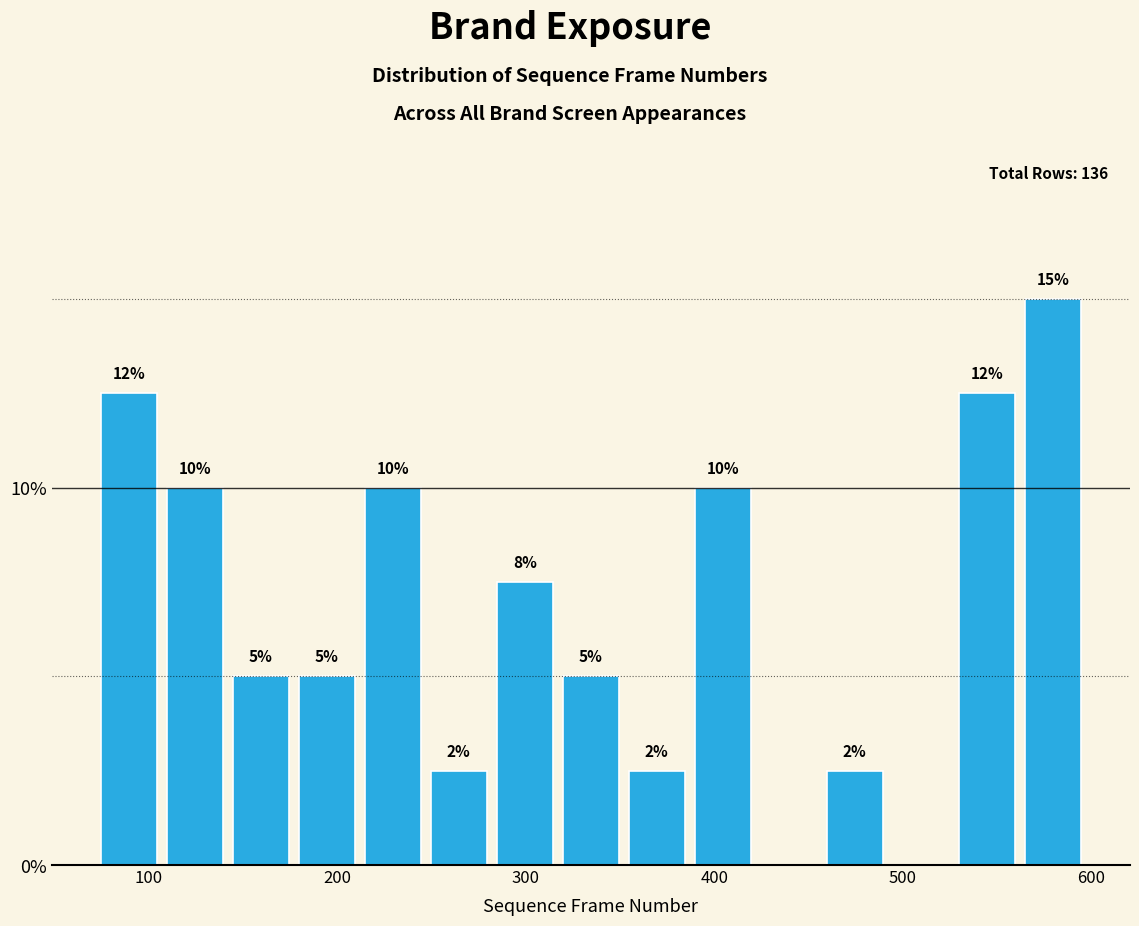

Around what value on the x-axis is the tallest bar? Give the approximate position of its centre, as read against the axis.

580